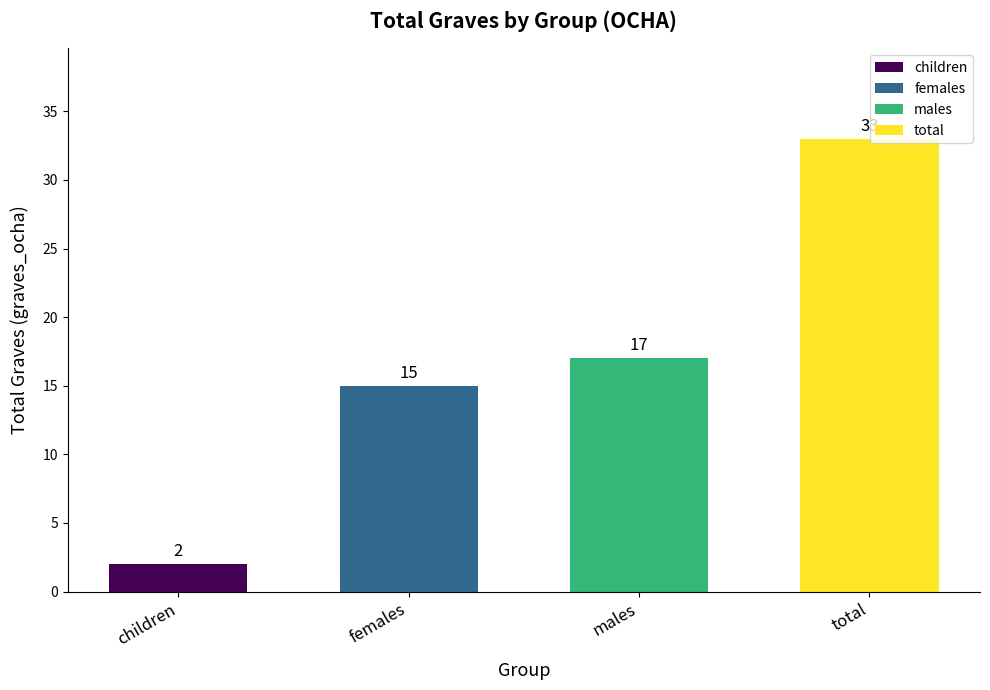

List the labels in order of value, smallest first.

children, females, males, total